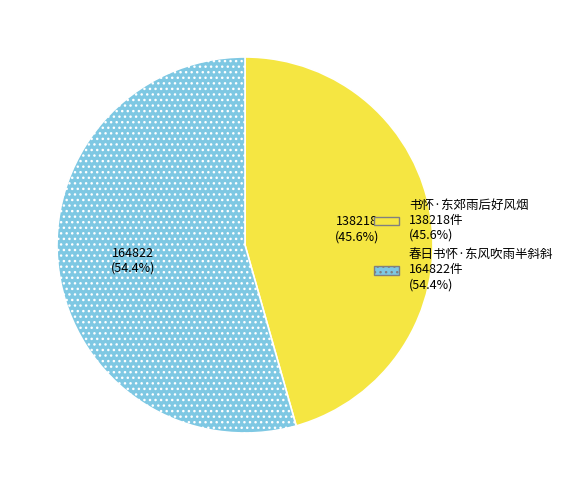

Is it true that 春日书怀·东风吹雨半斜斜 is 69% of the pie?

False